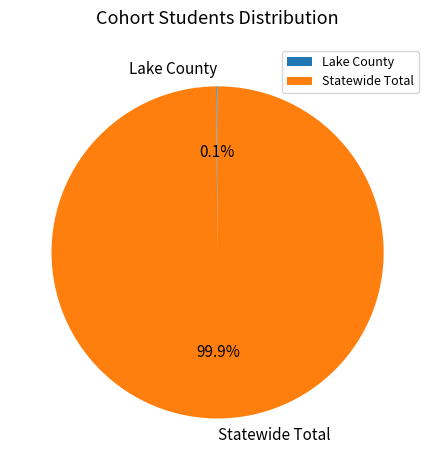

Does Statewide Total account for over 50% of the chart?

Yes